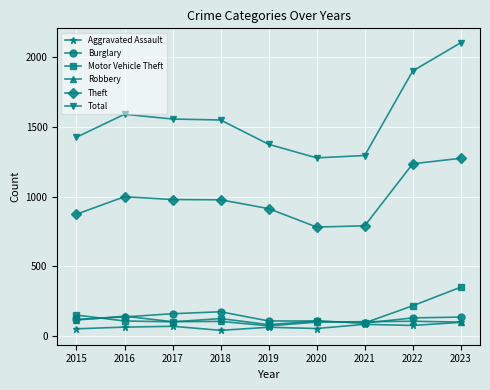

What value does the Motor Vehicle Theft series have at 2018?

127